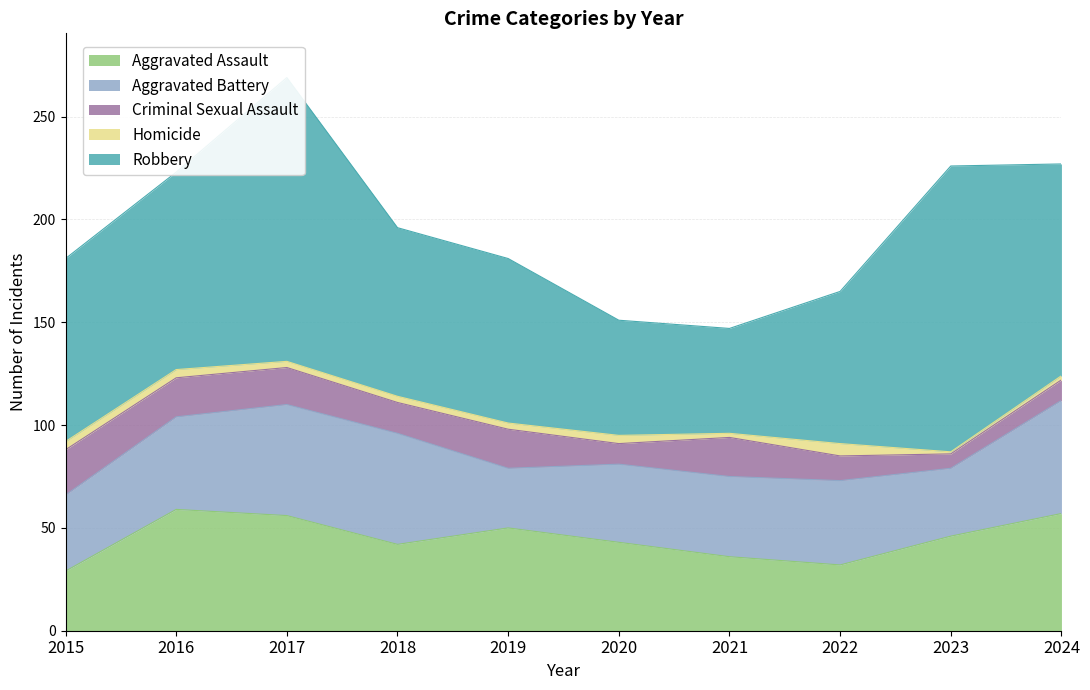

Where is the first local maximum for Aggravated Assault?

2016